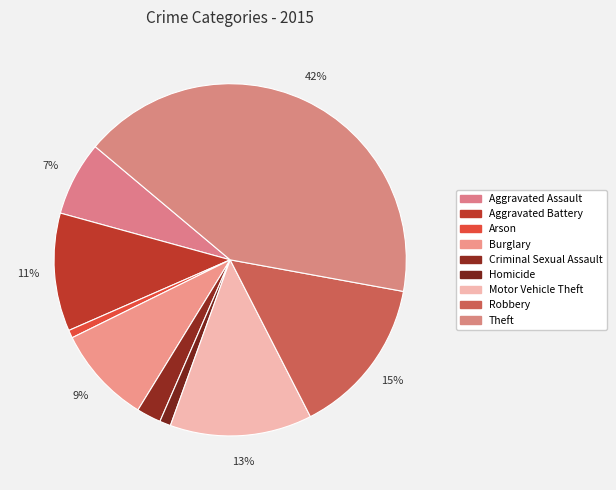

Count the number of slices in the pie.

9